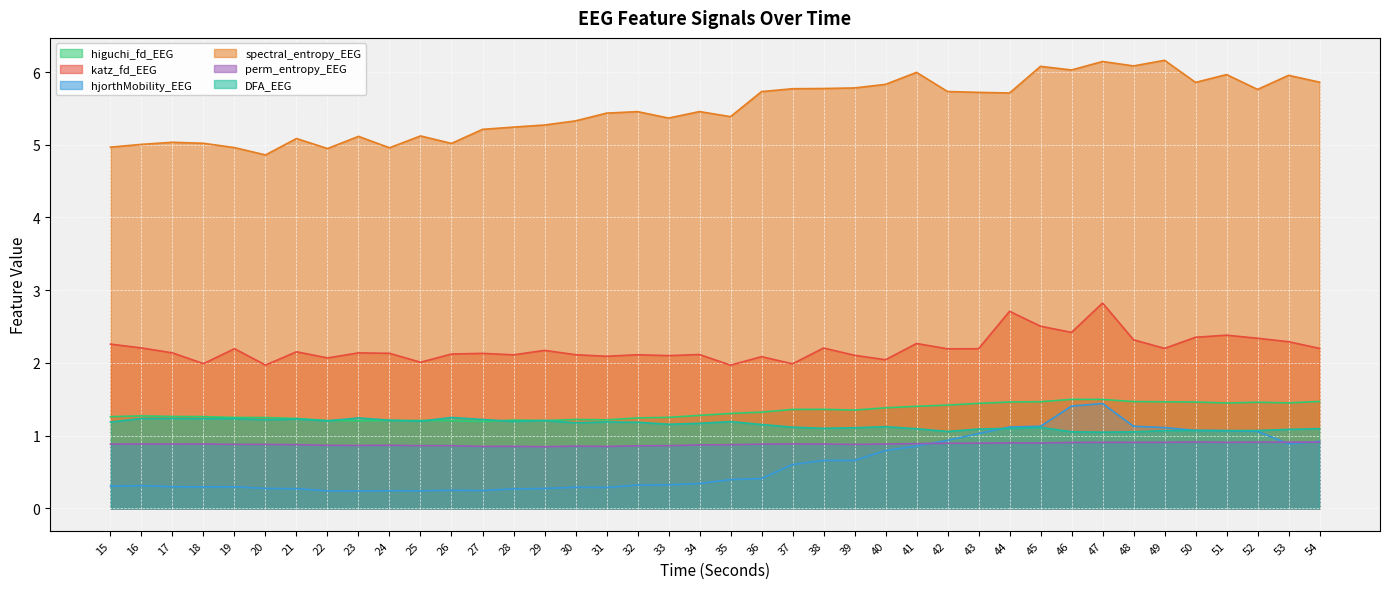

What is the average value of the katz_fd_EEG series?

2.2